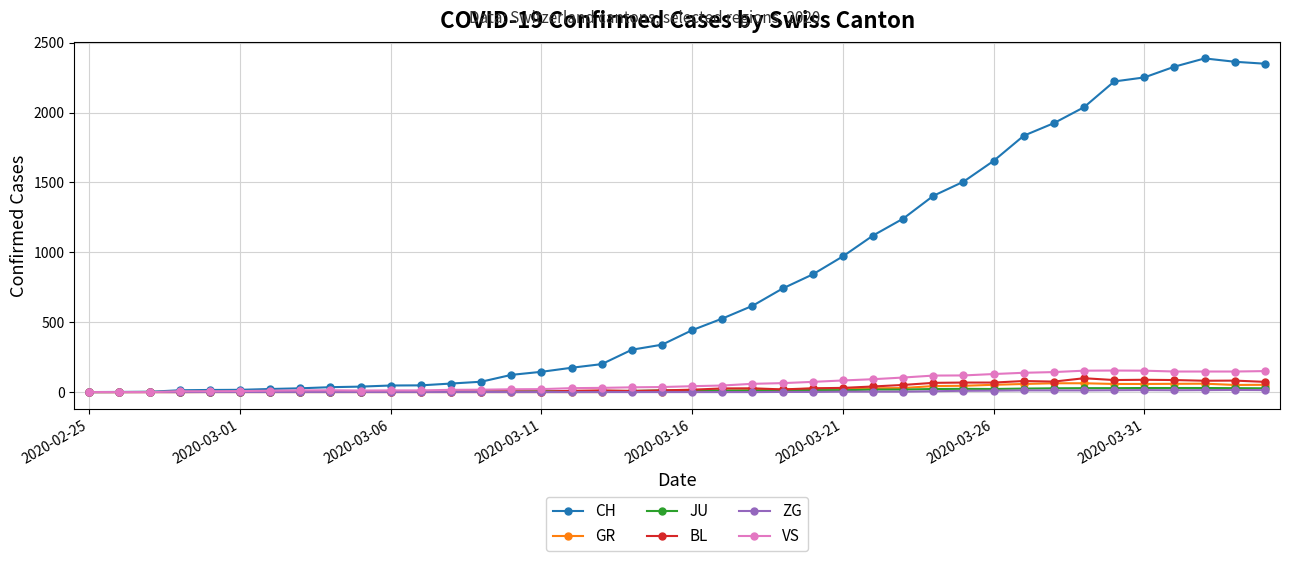

What is the average value of the CH series?

811